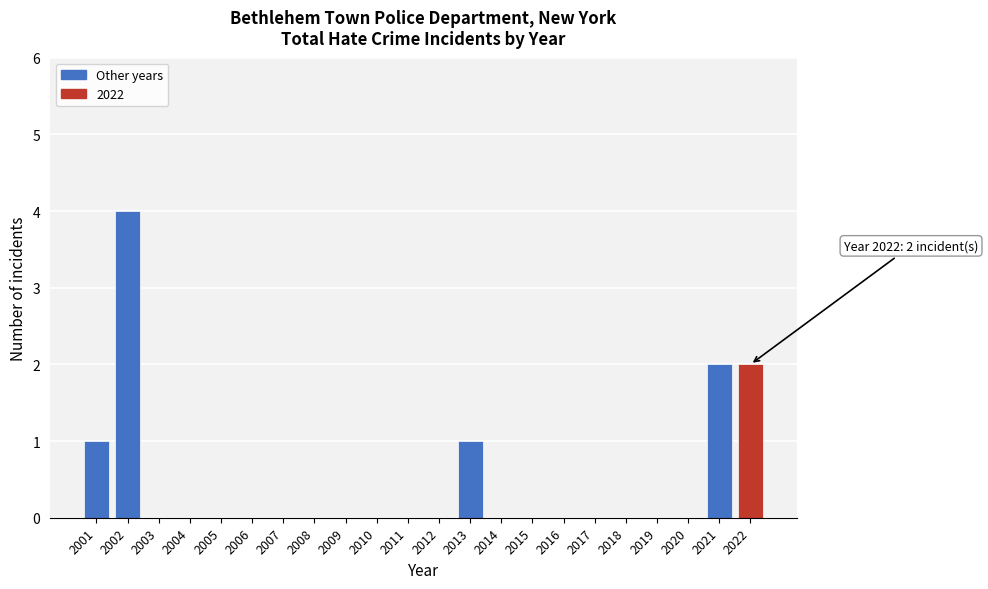

Reading left to right, what are all the values shown in this chart?

2001=1	2002=4	2003=0	2004=0	2005=0	2006=0	2007=0	2008=0	2009=0	2010=0	2011=0	2012=0	2013=1	2014=0	2015=0	2016=0	2017=0	2018=0	2019=0	2020=0	2021=2	2022=2